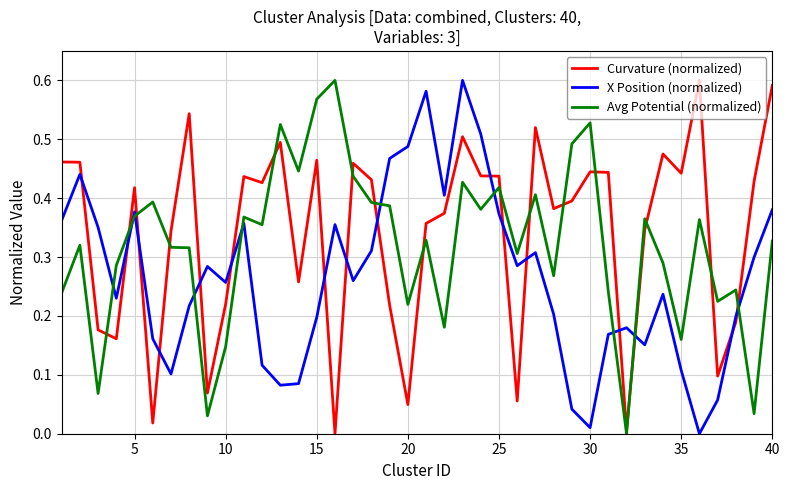

Does the chart have visible grid lines?

Yes